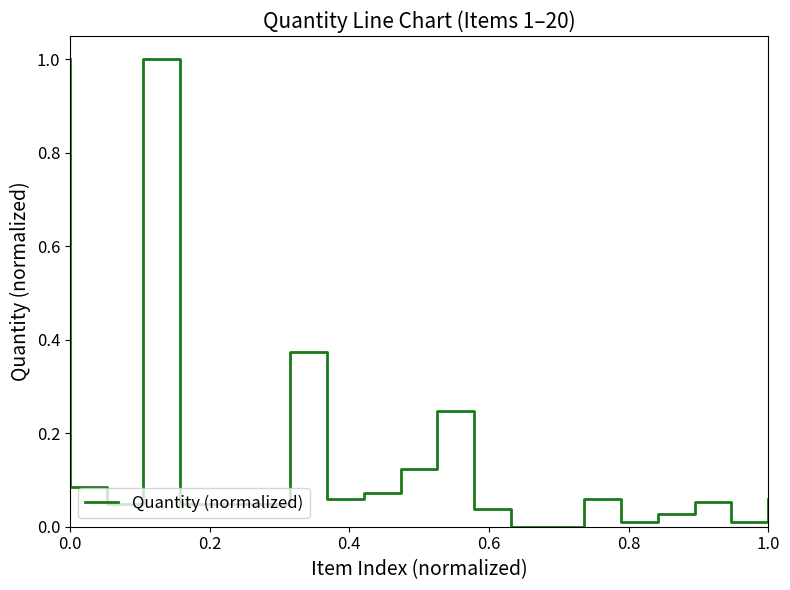

What is the average value?

0.2